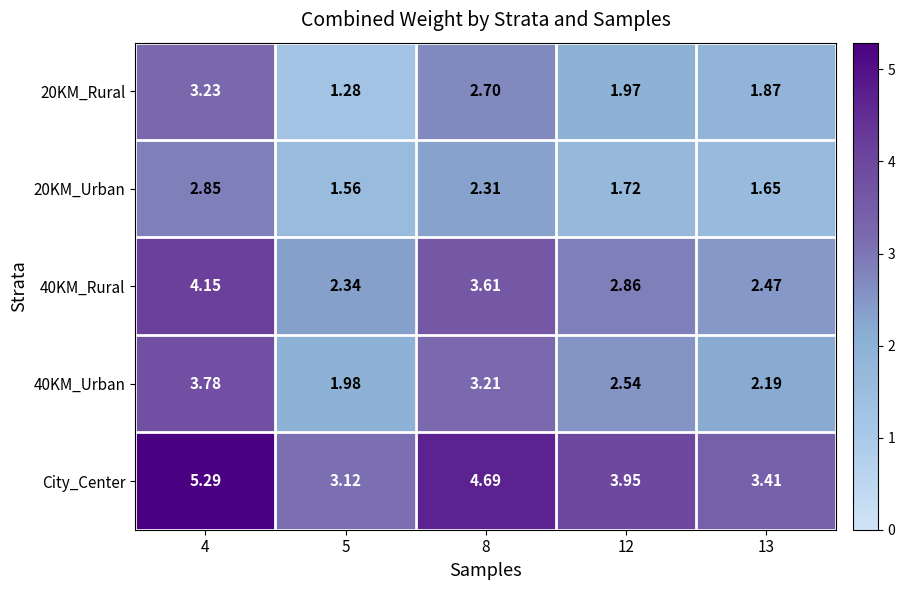

Which series has the largest total across all categories?

City_Center